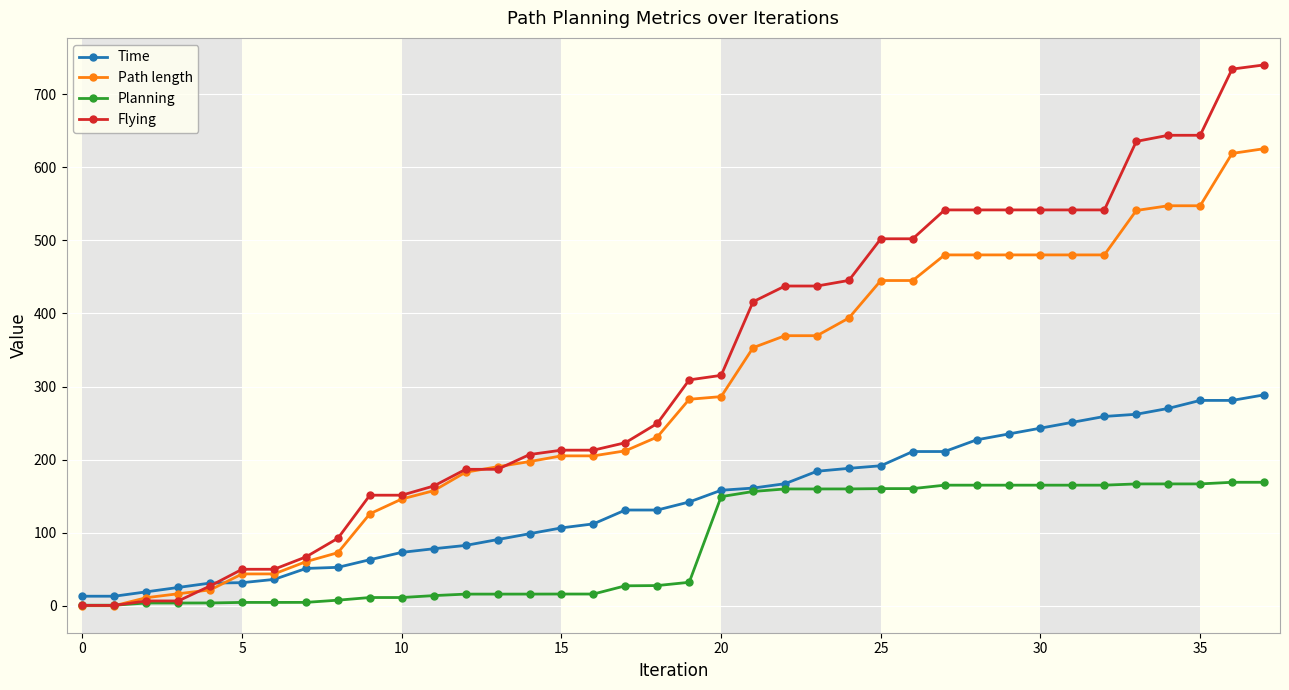

Which series has the largest total across all categories?

Flying